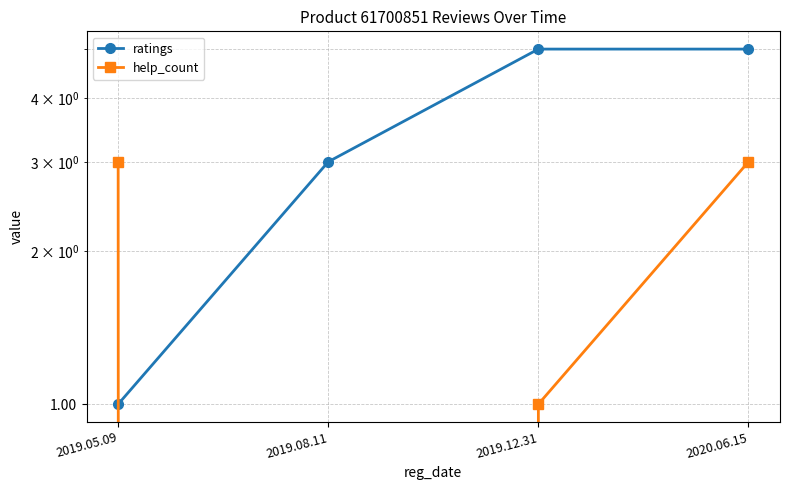

What is the difference between the maximum and minimum values in the help_count series?

3